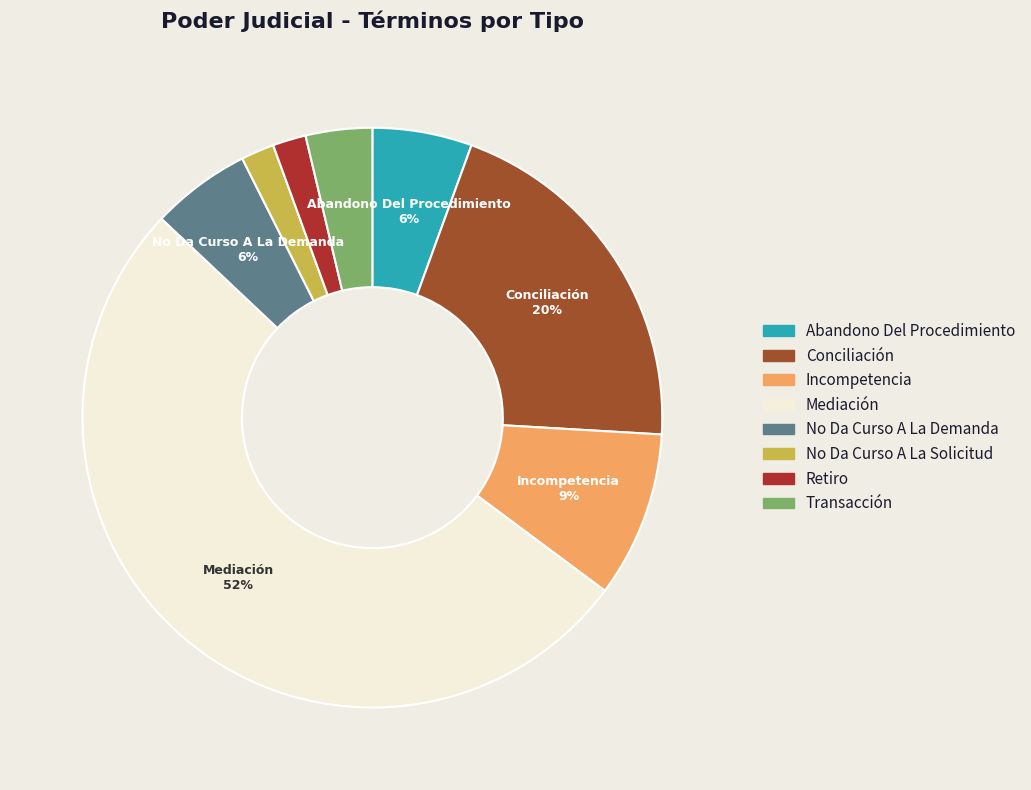

Which slice is the largest?

Mediación